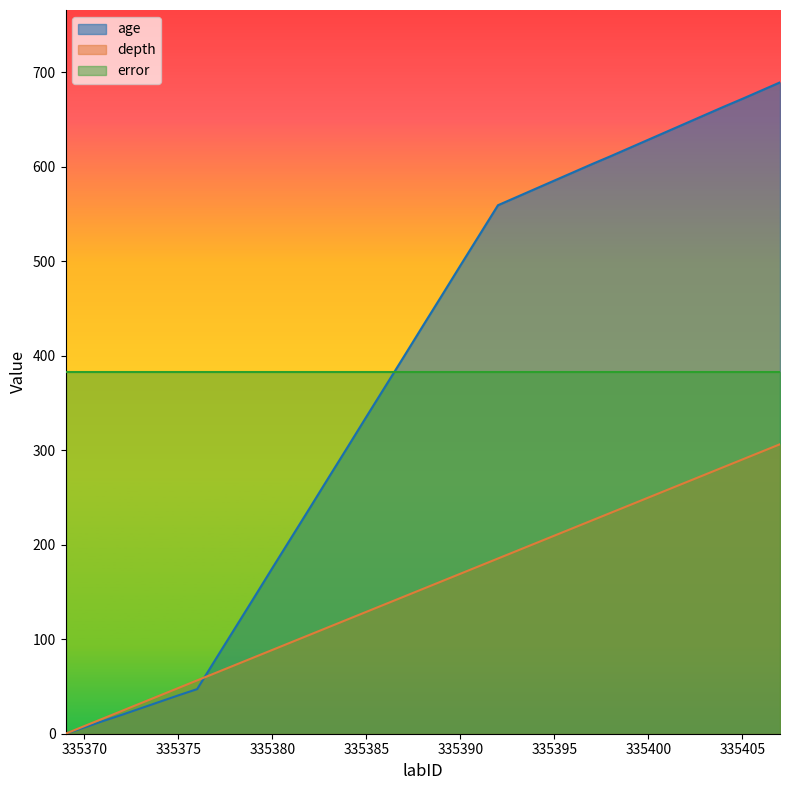

Which series has the largest range (max minus min)?

age